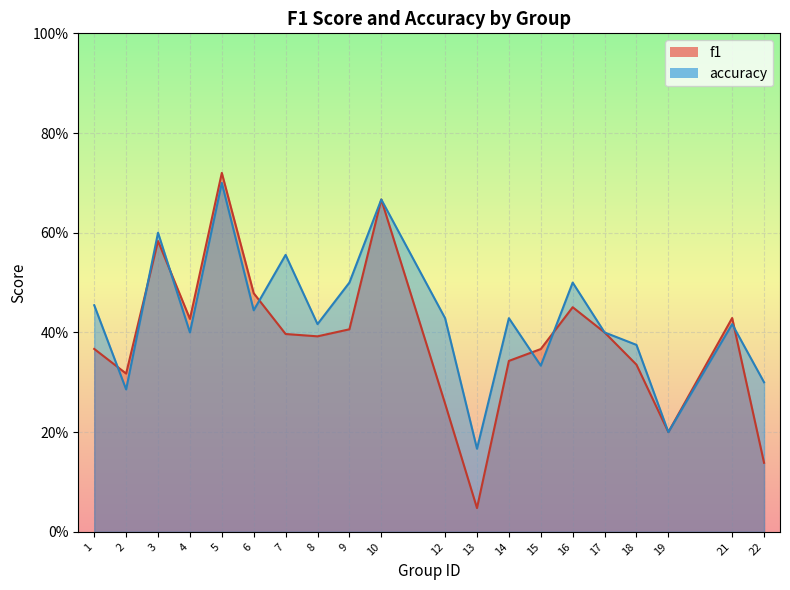

Which series has the widest spread of values?

f1